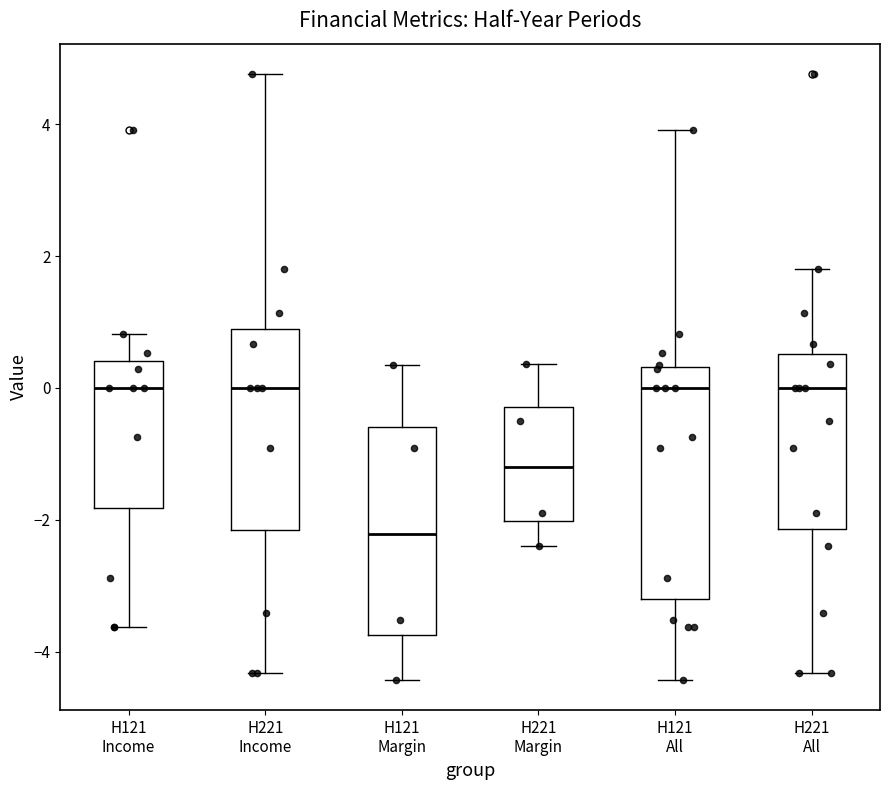

Which box's median line is the lowest?

H121 Margin